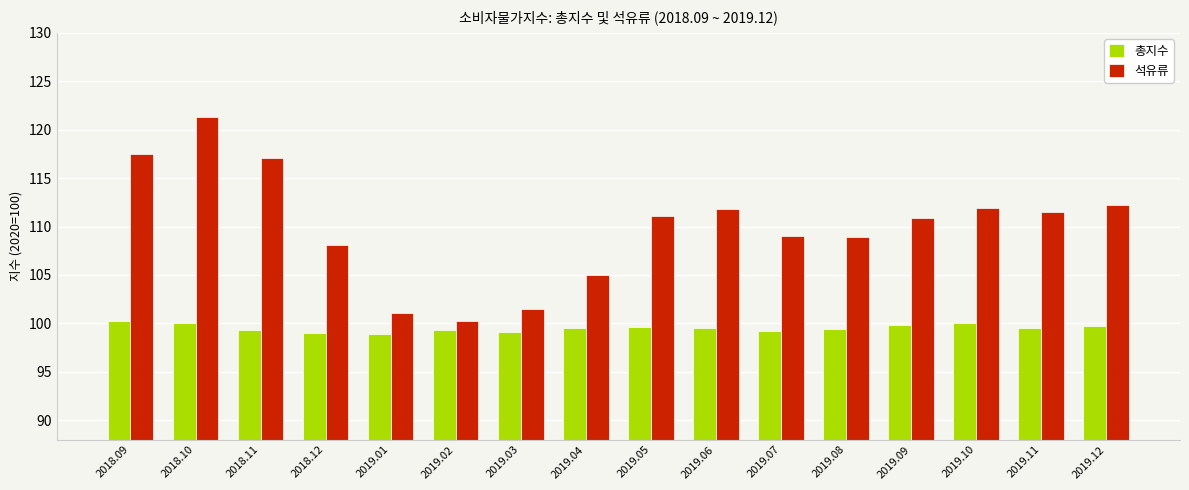

What is the total value across all series at 2019.07?

208.2